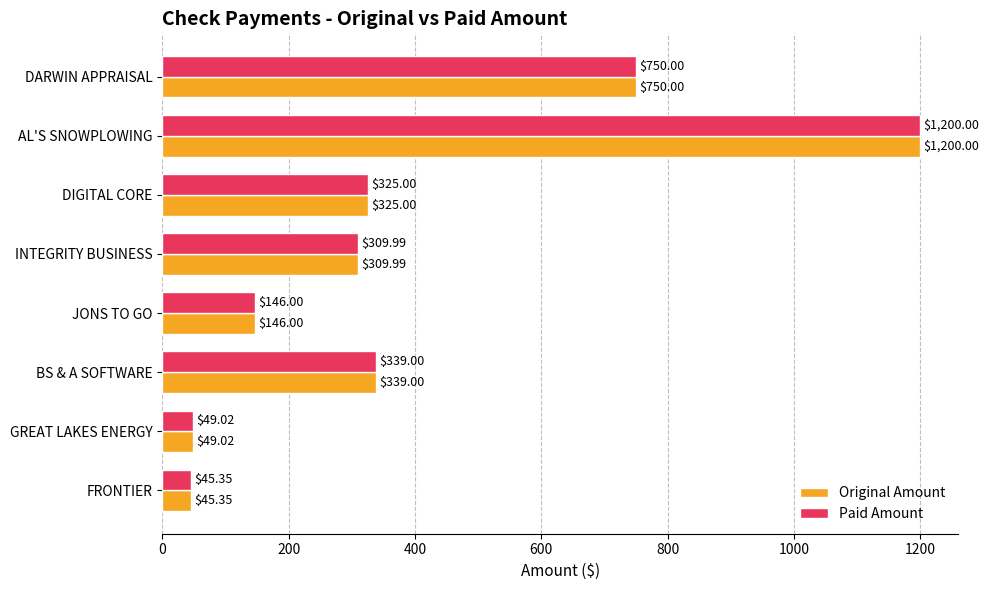

At which category is the sum across all series the highest?

AL'S SNOWPLOWING